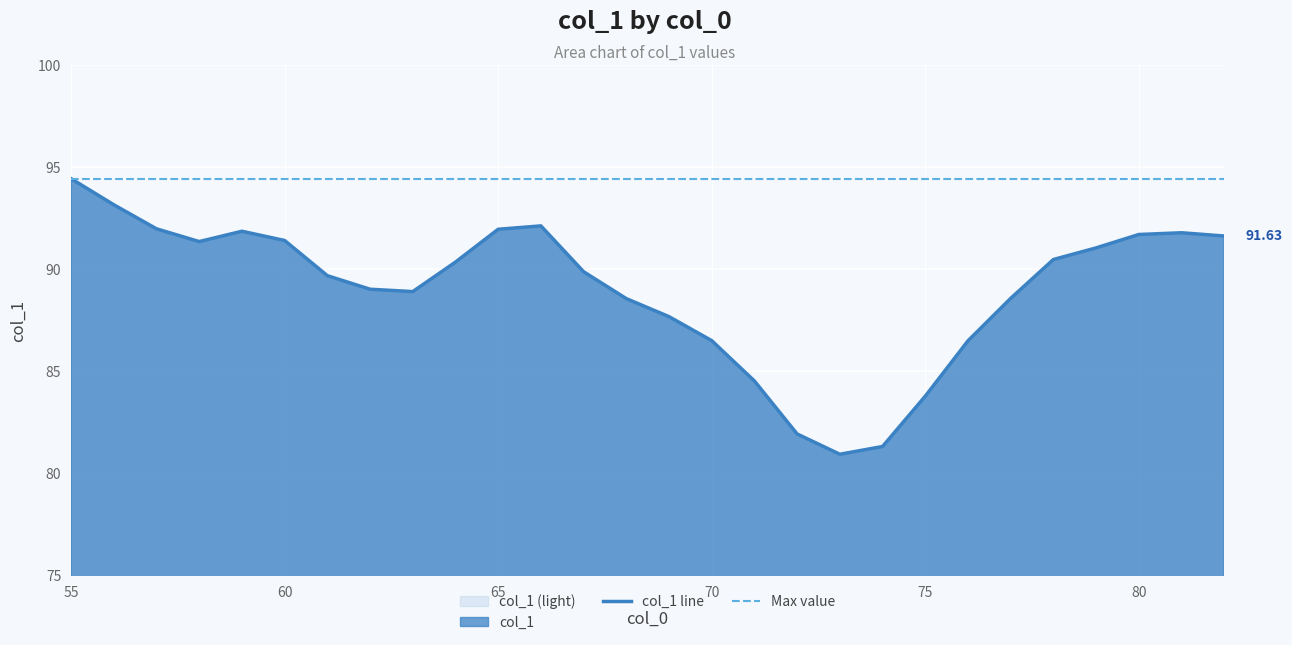

What is the minimum value shown in the chart?

80.9